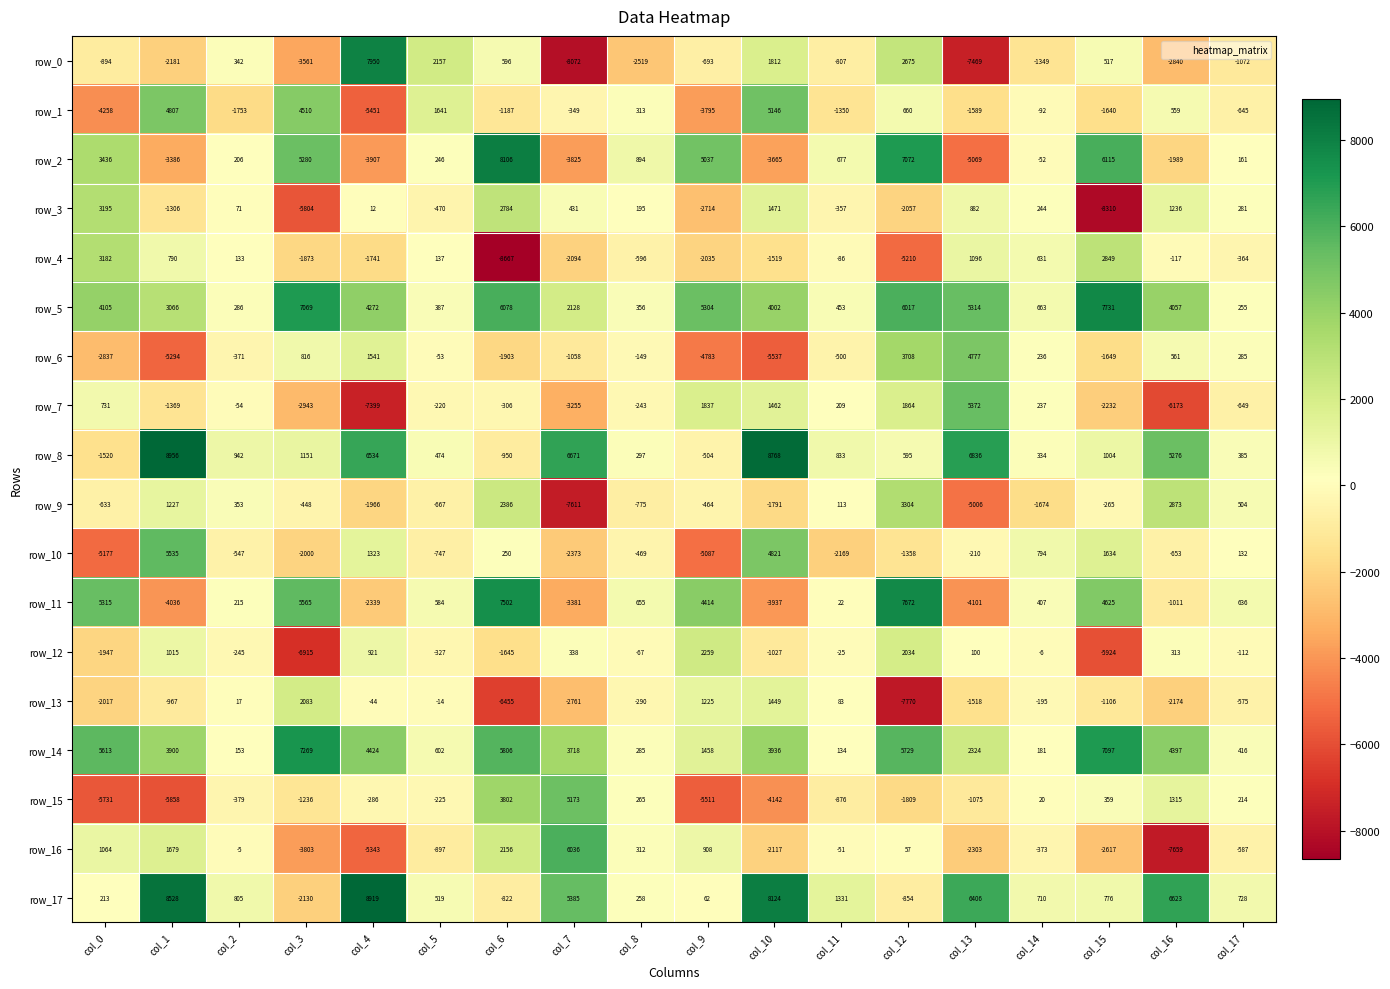

True or false: row_1 has a value of -1057 at col_9.

False